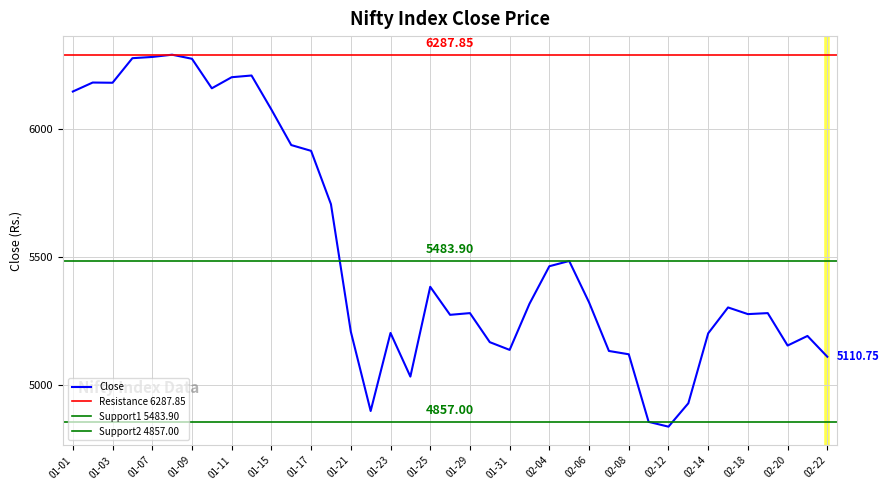

What is the value of the 6th point from the left?

6287.9